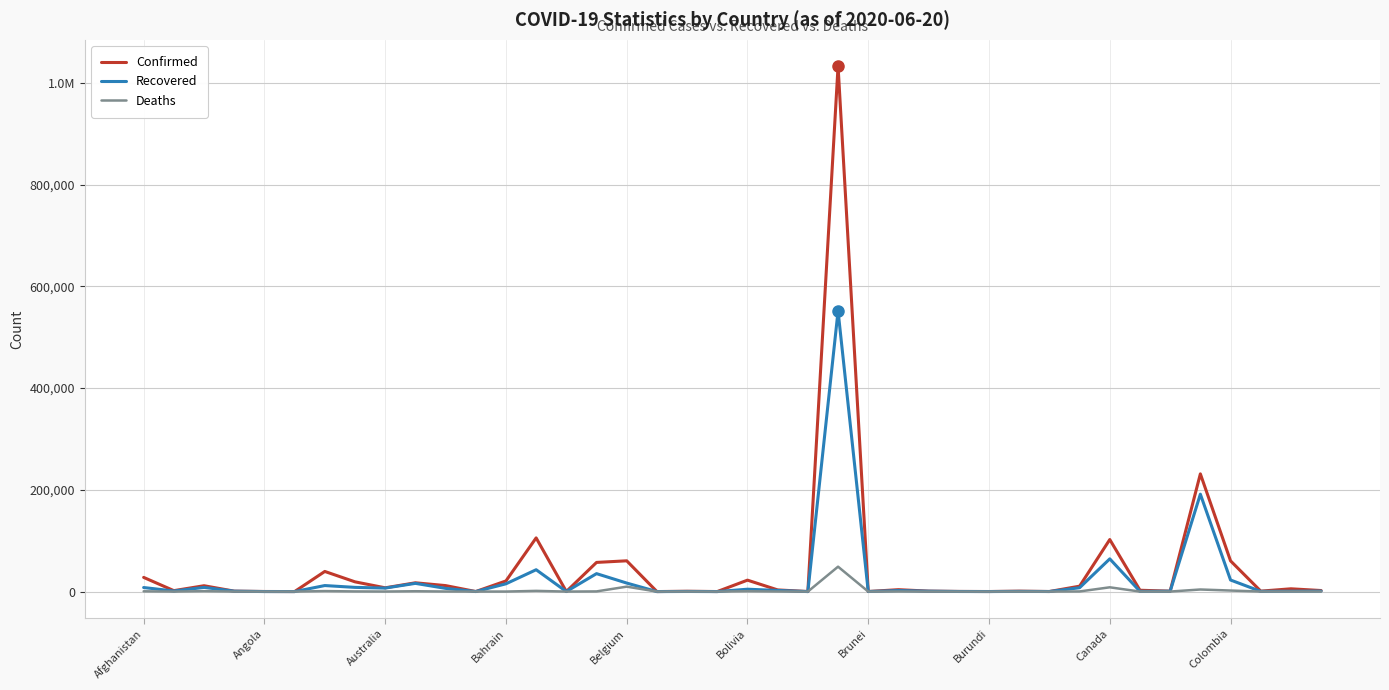

At which label does Deaths reach its peak?

23